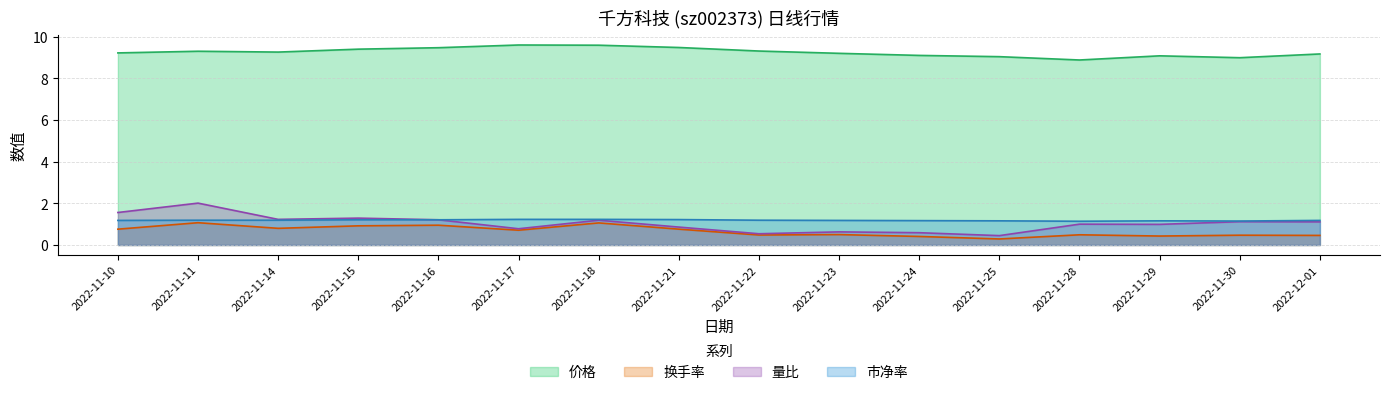

What is the minimum value shown in the chart?

0.3